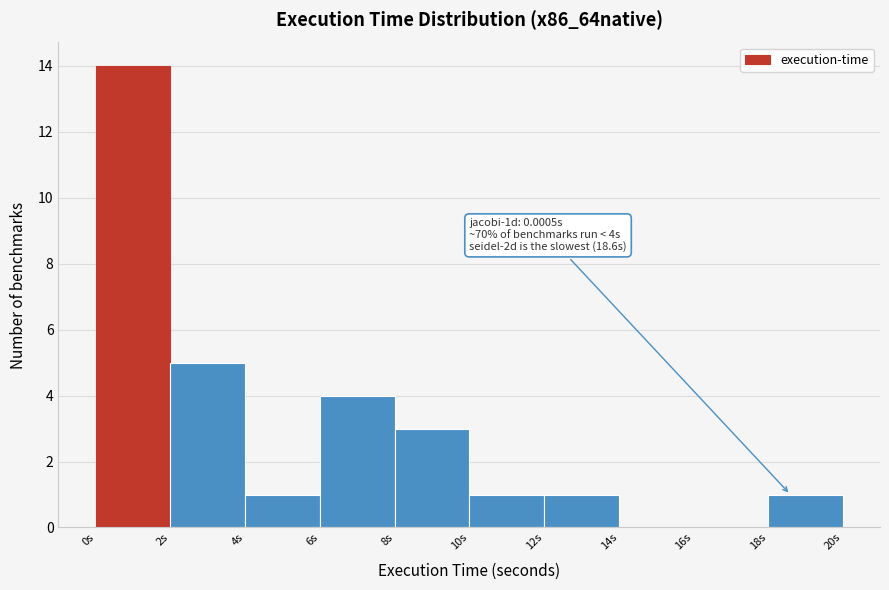

Over which range of the x-axis is the bar tallest?

0 to 2